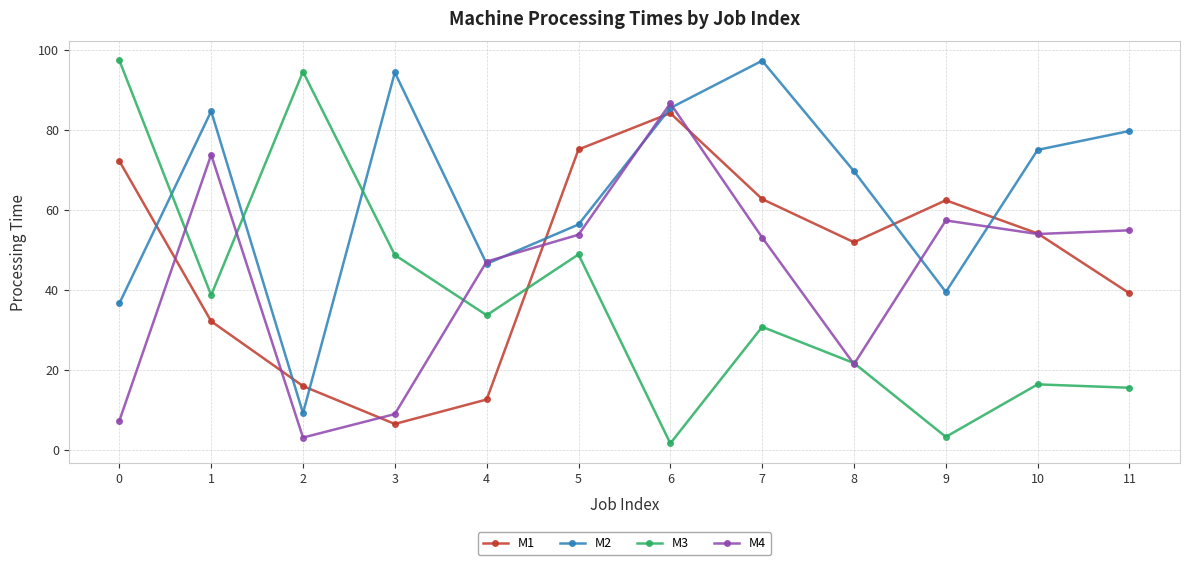

How many interior local valleys does the M4 series have?

3